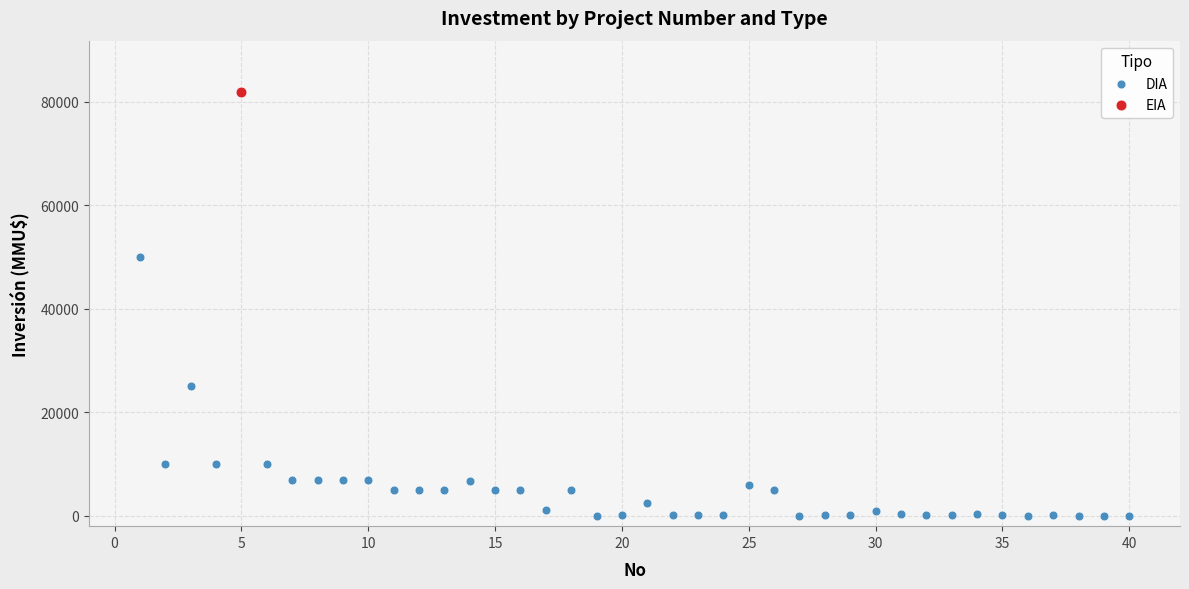

What are all the series names shown in the legend?

DIA, EIA